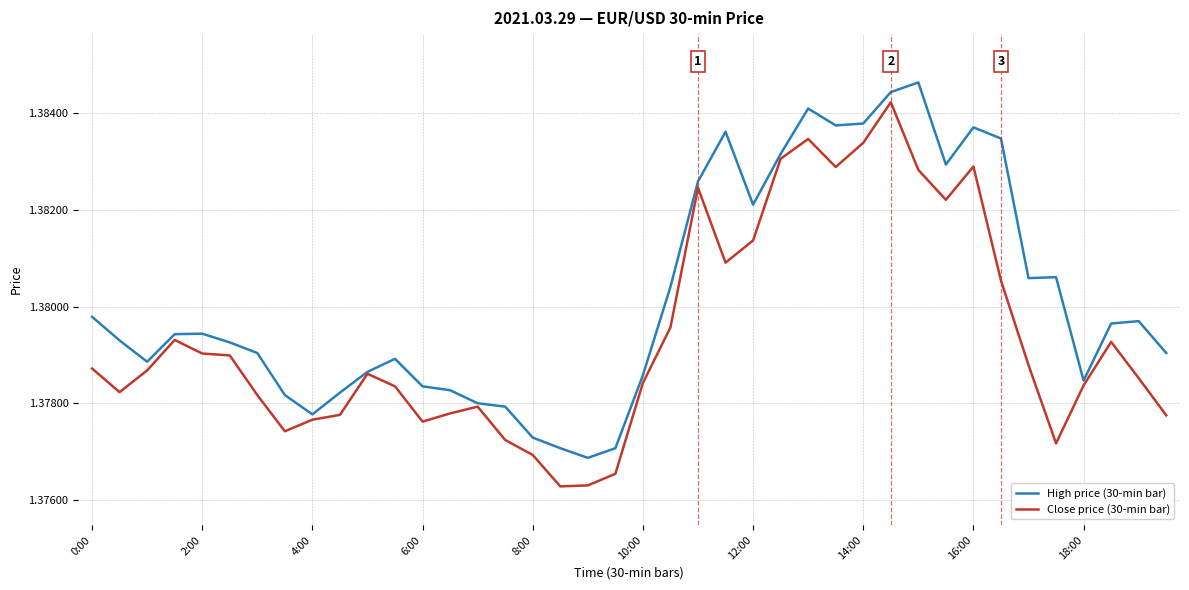

Which series has the largest total across all categories?

High price (30-min bar)